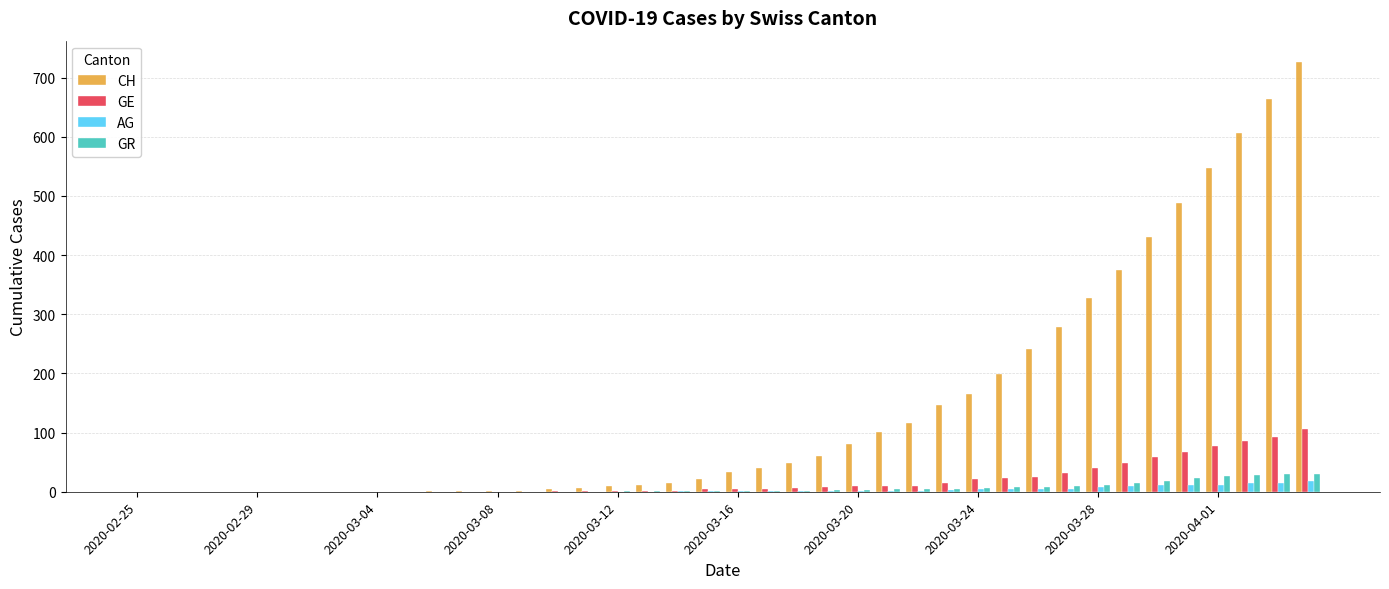

Which series has the largest total across all categories?

CH